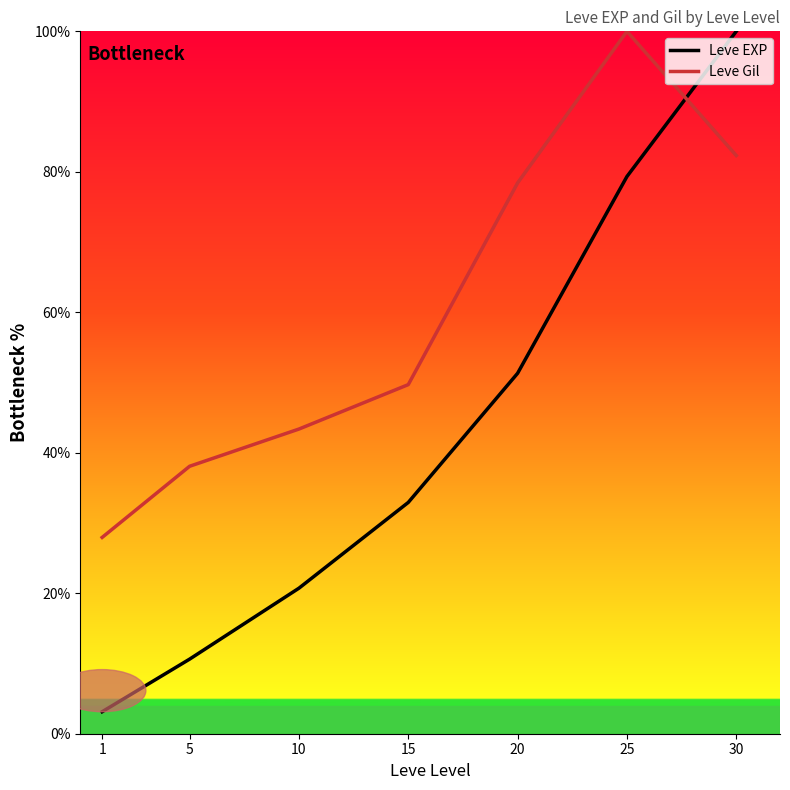

Where is Leve EXP nearest to the value 51?

20